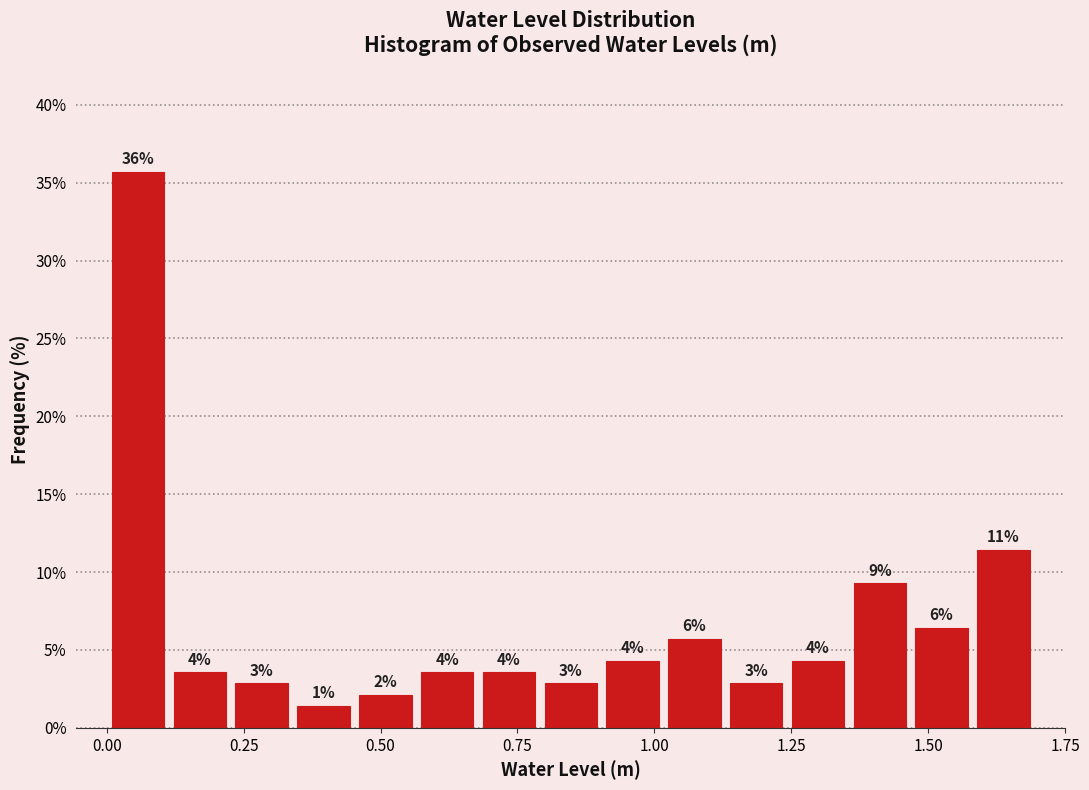

Read against the x-axis, roughly where is the centre of the tallest bar?

0.05